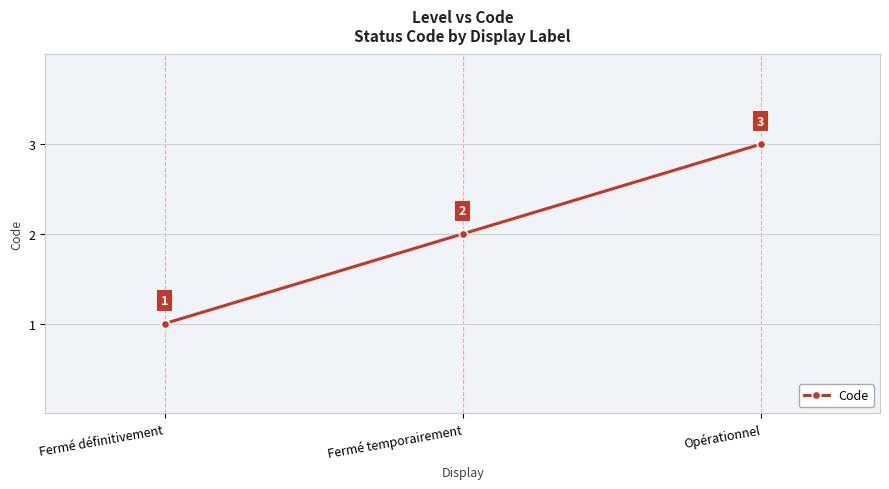

What is the ratio of the value at Opérationnel to the value at Fermé temporairement?

1.5